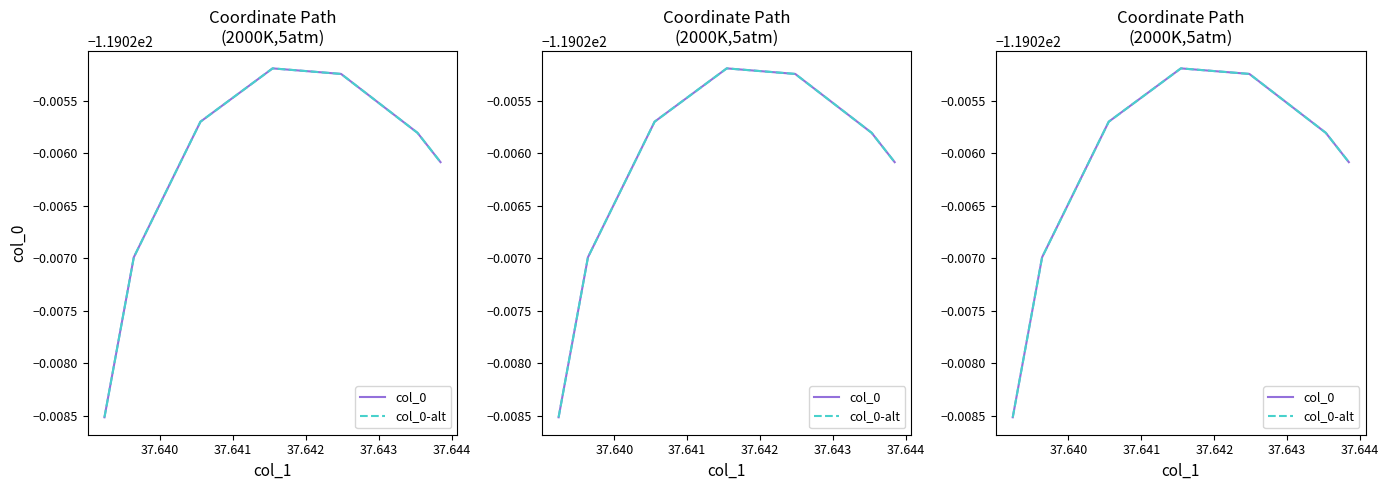

What is the value of the col_0-alt point at the 4th from the left?

-119.0